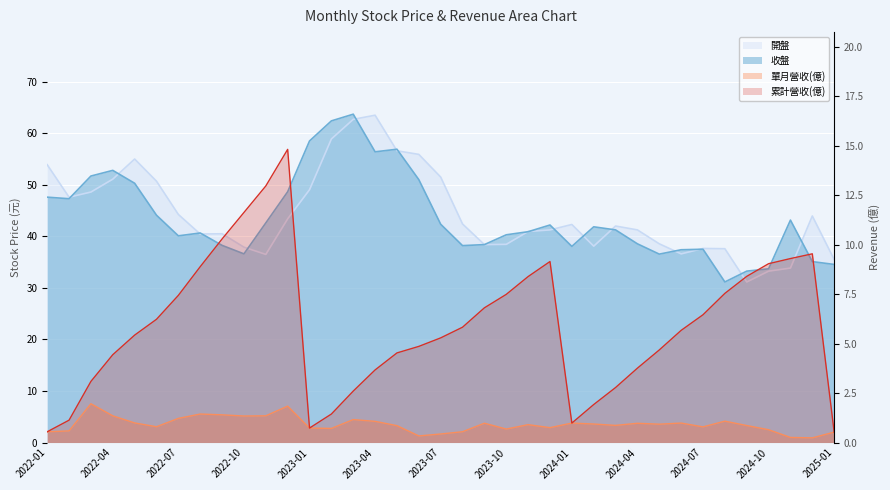

What is the sum of all 收盤 values?

1614.0